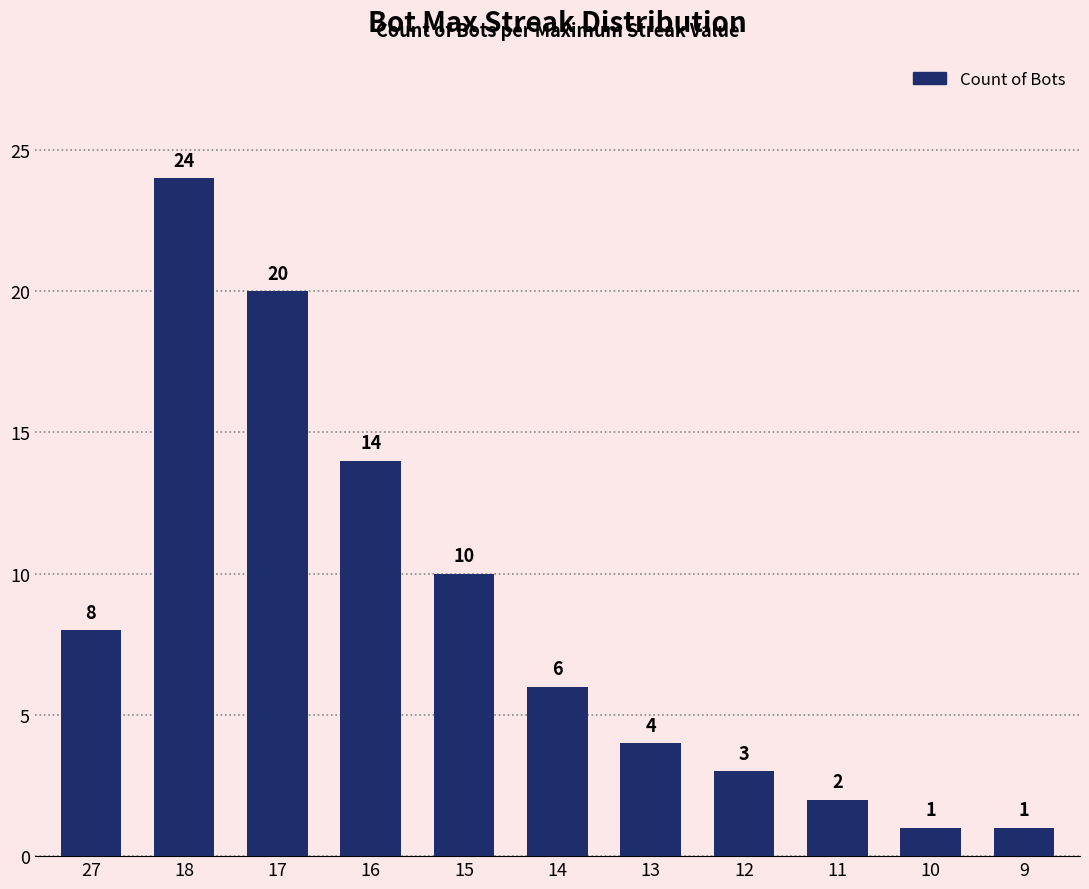

How many distinct data groups are displayed?

1